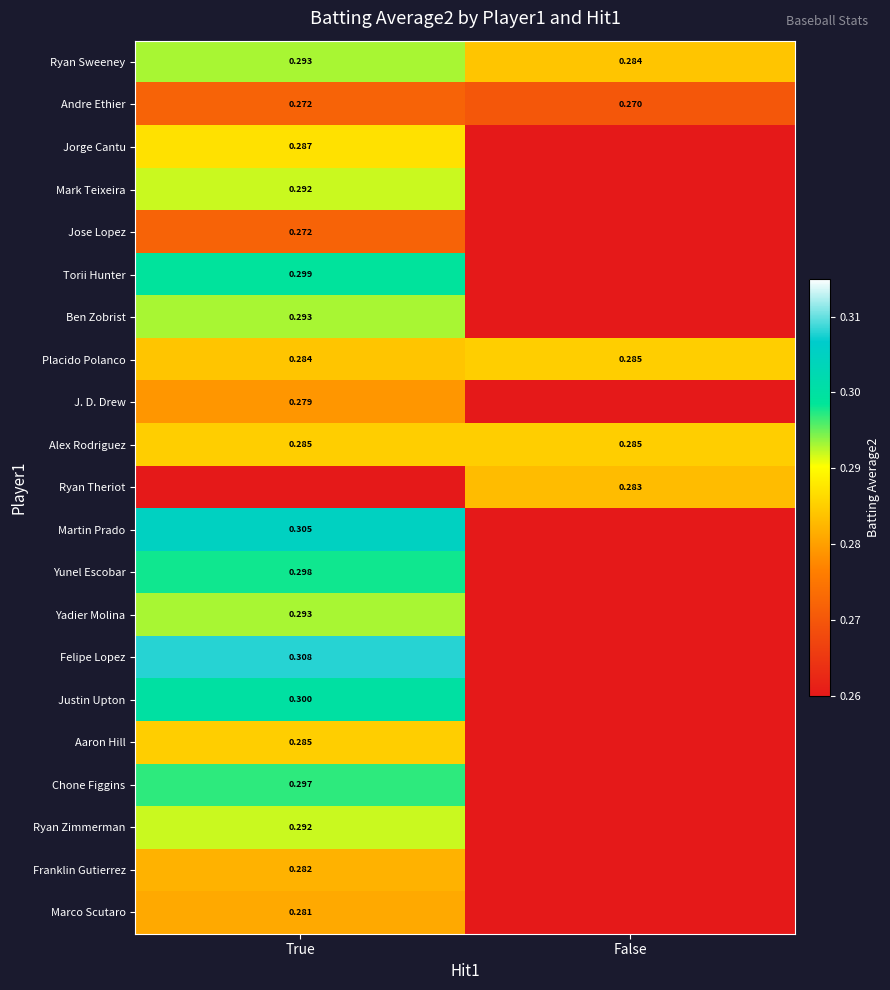

List the labels in order of Placido Polanco value, largest first.

False, True